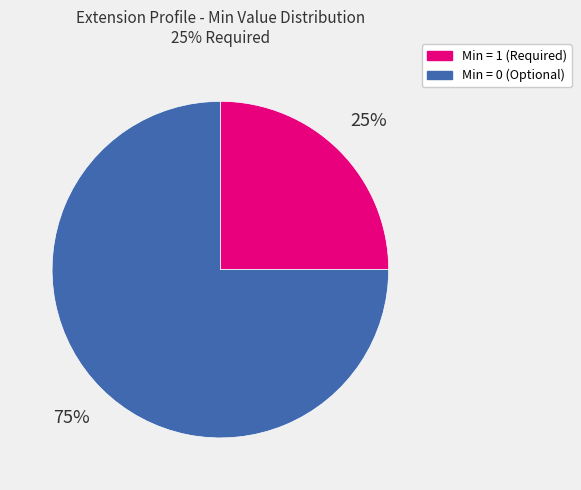

To the nearest percent, what is the difference between the largest and smallest slice percentages?

50%